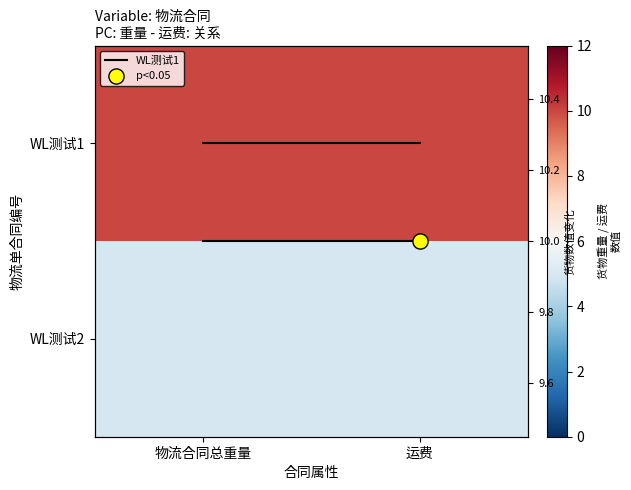

At how many categories does at least one series exceed 7?

2